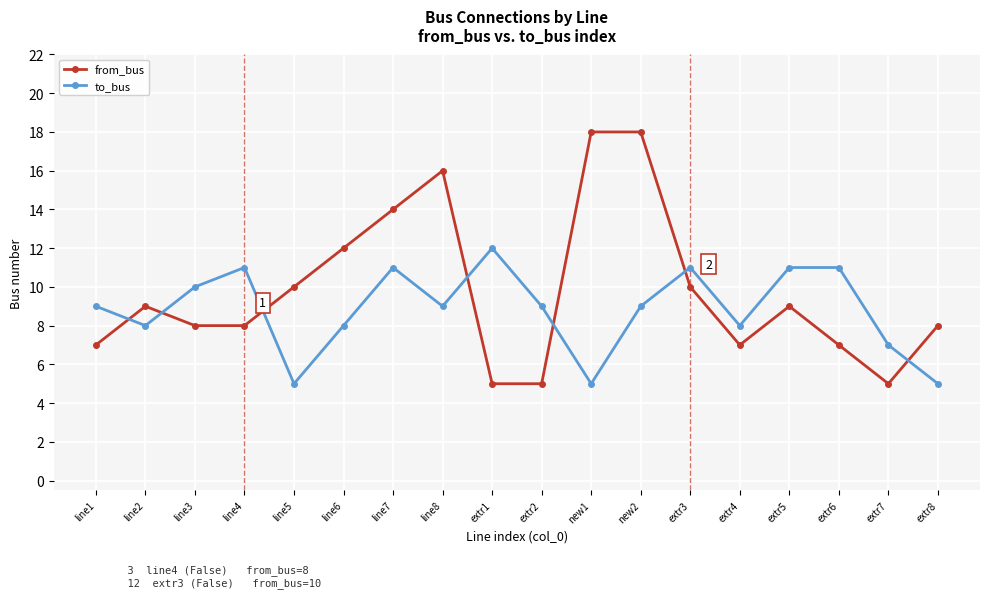

Which series has the widest spread of values?

from_bus